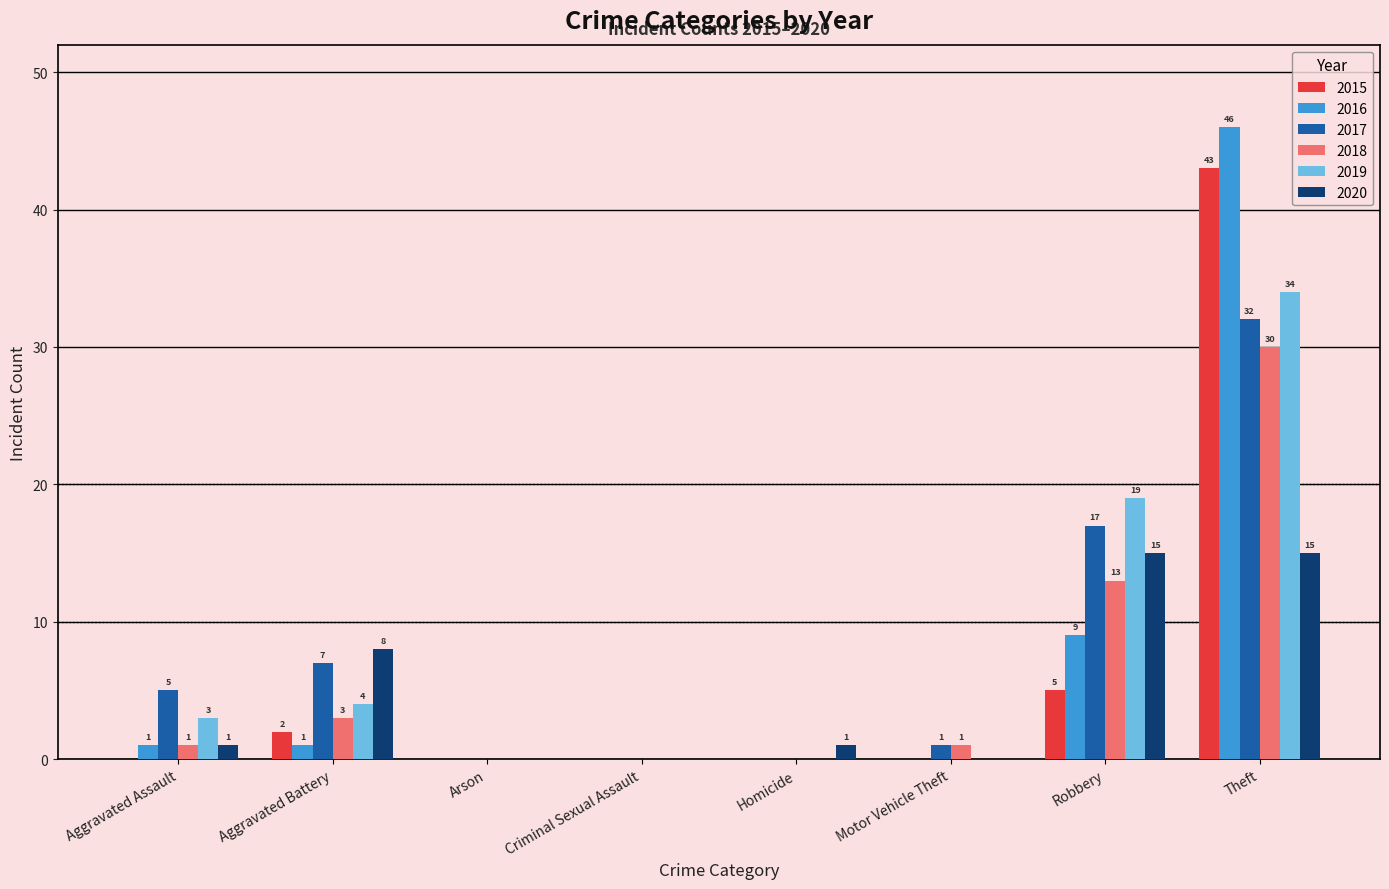

Is it true that 2017 equals 29 at Robbery?

False